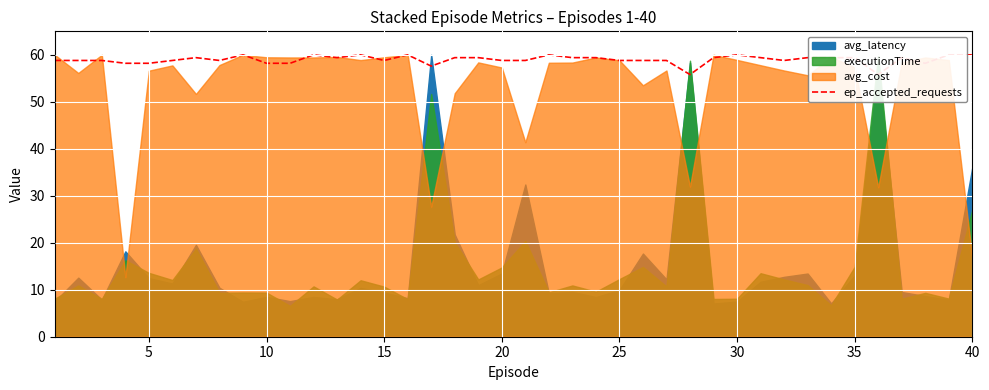

What is the difference between the maximum and minimum values?

4.2